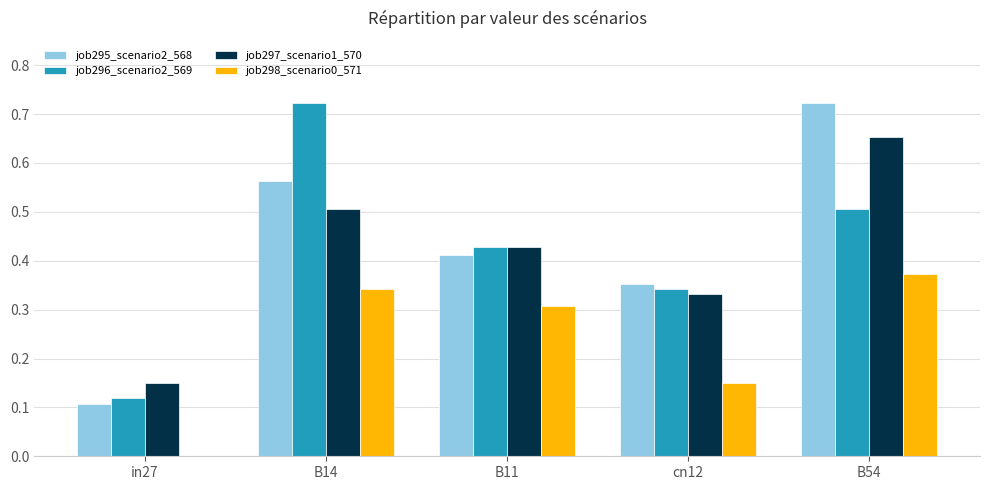

Count the job296_scenario2_569 values in the range 0 to 1.

5